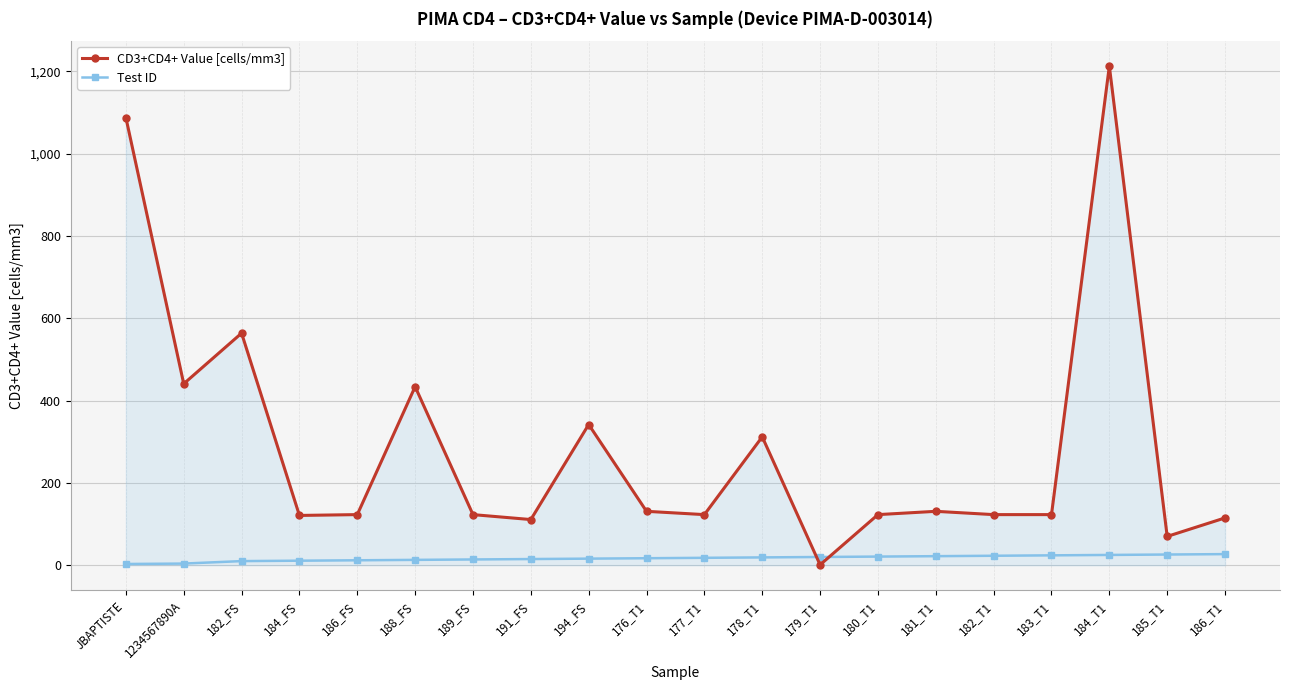

At which label is CD3+CD4+ Value [cells/mm3] closest to 607?

182_FS